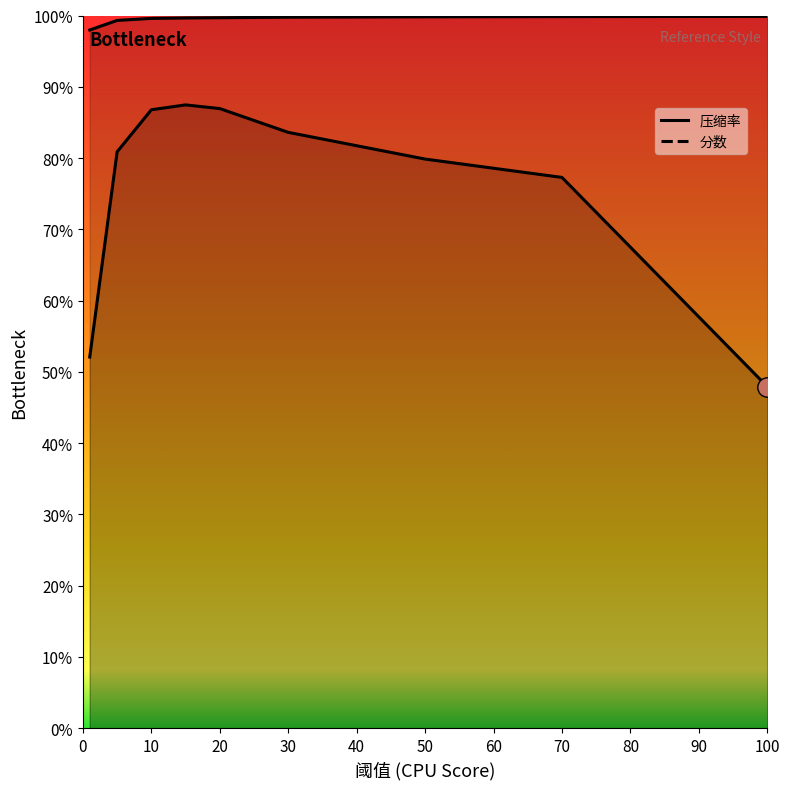

Reading left to right, extract all data points from this chart.

压缩率: 1=1.0	5=1.0	10=1.0	15=1.0	20=1.0	30=1.0	50=1.0	70=1.0	100=1.0
分数: 1=0.5	5=0.8	10=0.9	15=0.9	20=0.9	30=0.8	50=0.8	70=0.8	100=0.5